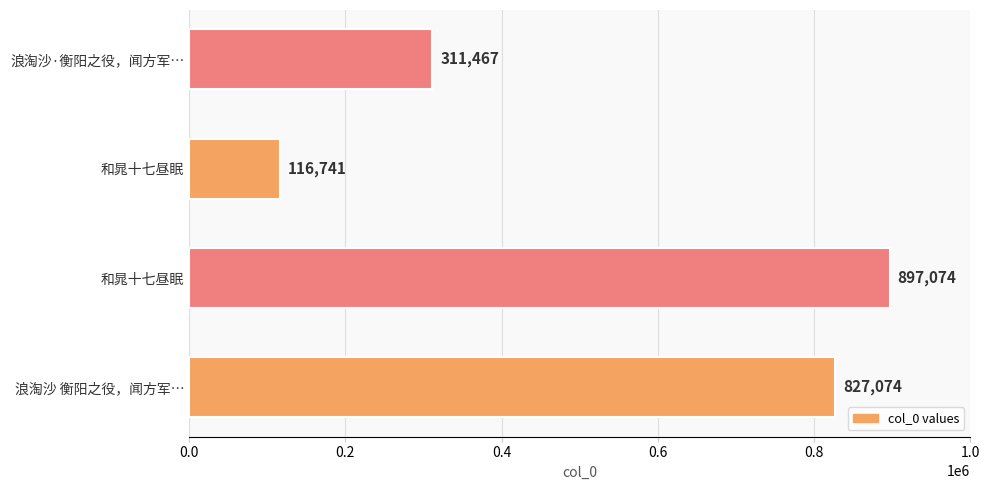

Are the bars grouped side by side (vs. stacked)?

No